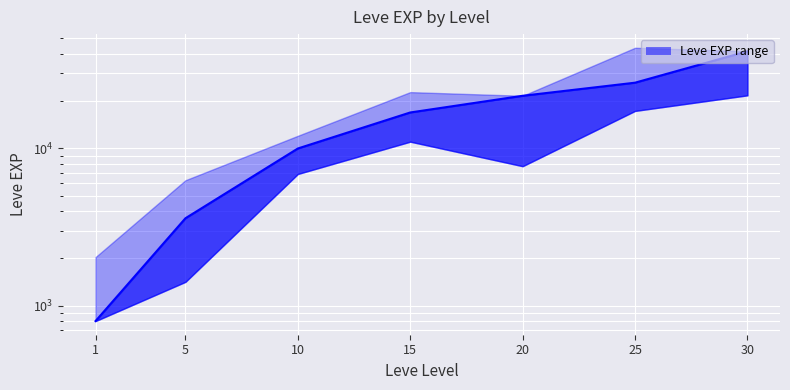

At which category does the chart reach its minimum across all series?

1